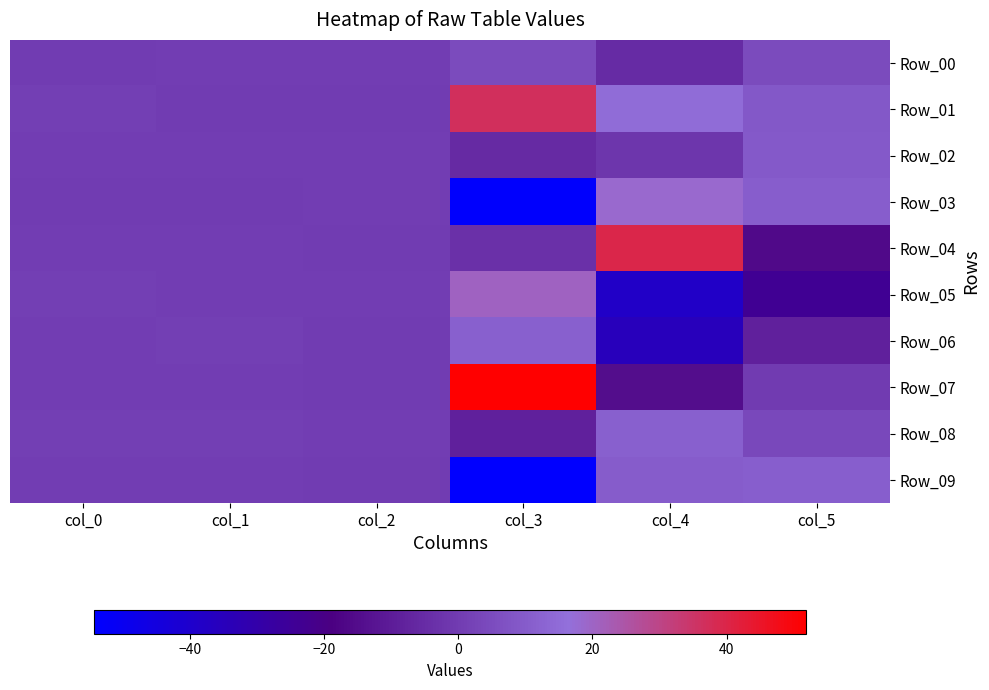

Rank the series at col_3 from lowest to highest value.

Row_09, Row_03, Row_08, Row_02, Row_04, Row_00, Row_06, Row_05, Row_01, Row_07